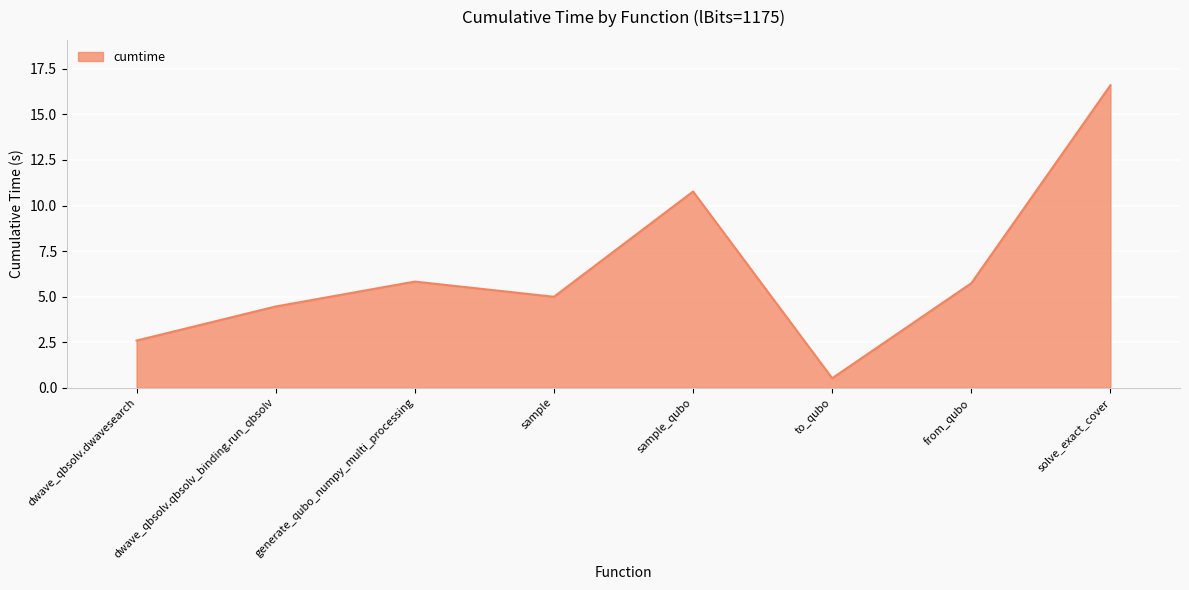

What is the sum of all values?

51.5